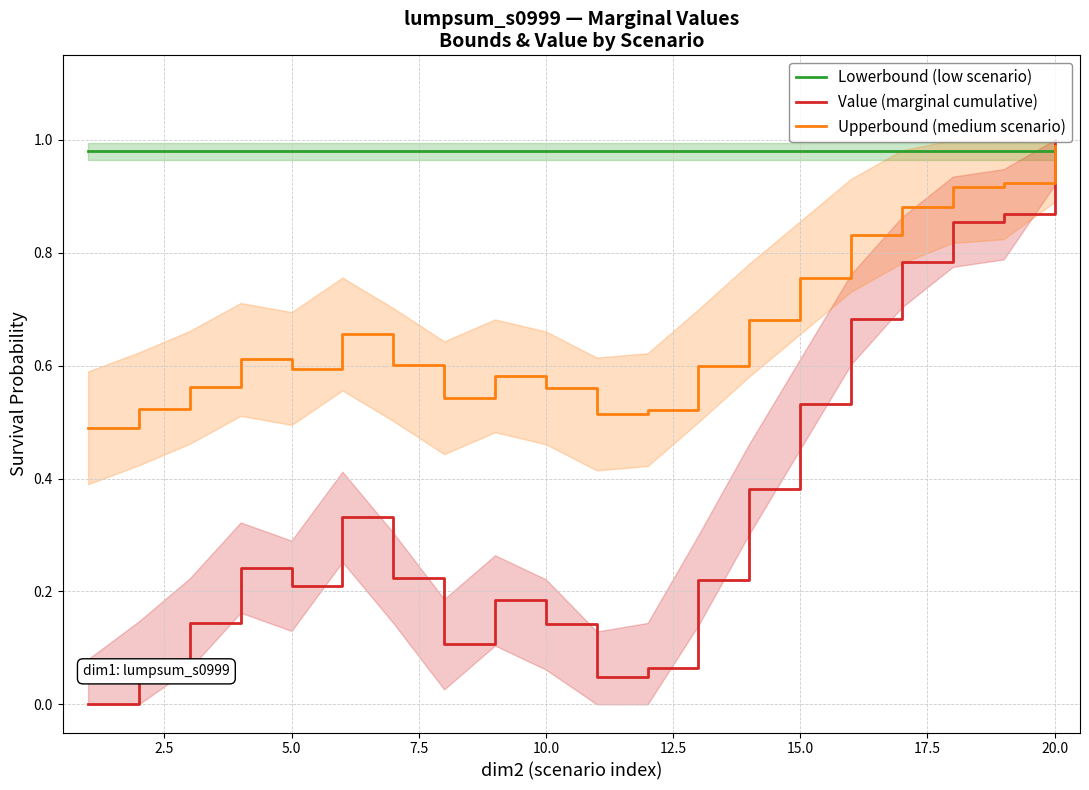

Rank the series by their maximum value, from highest to lowest.

Value (marginal cumulative), Upperbound (medium scenario), Lowerbound (low scenario)